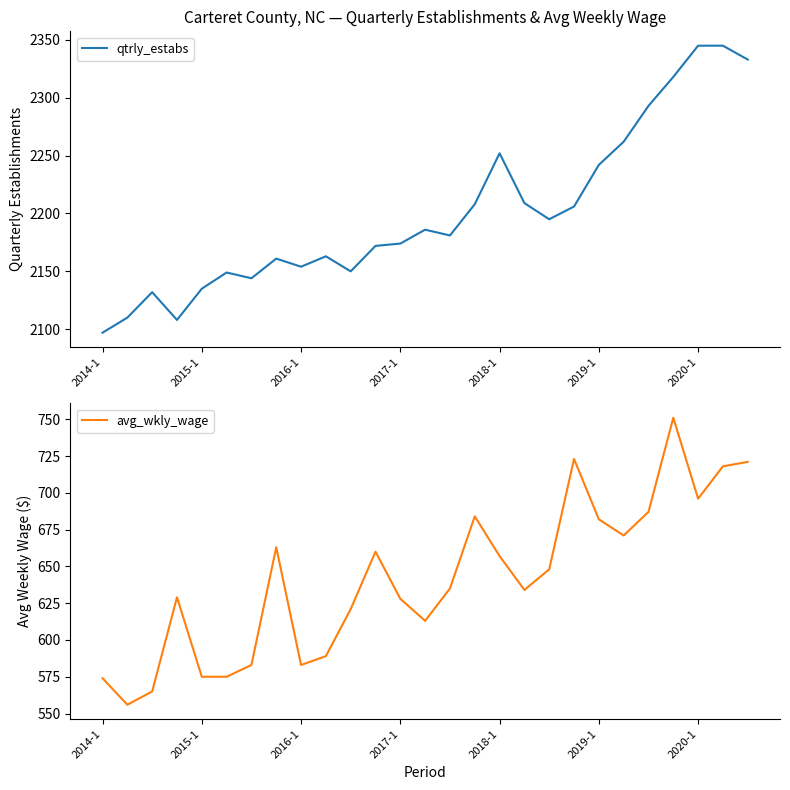

What is the value of the avg_wkly_wage point at the 7th from the left?

583